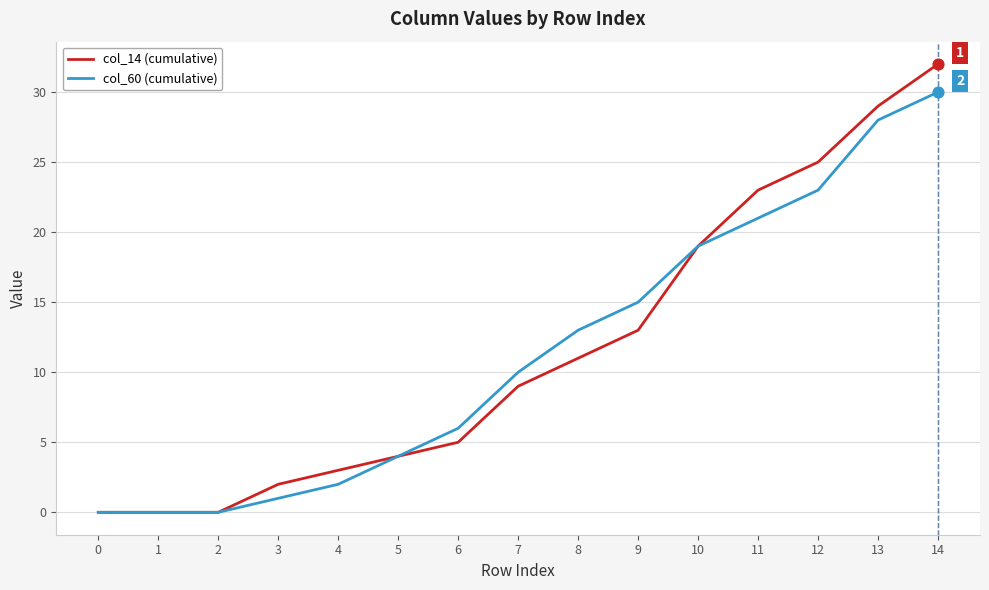

Between 2 and 14, which series saw the biggest shift?

col_14 (cumulative)